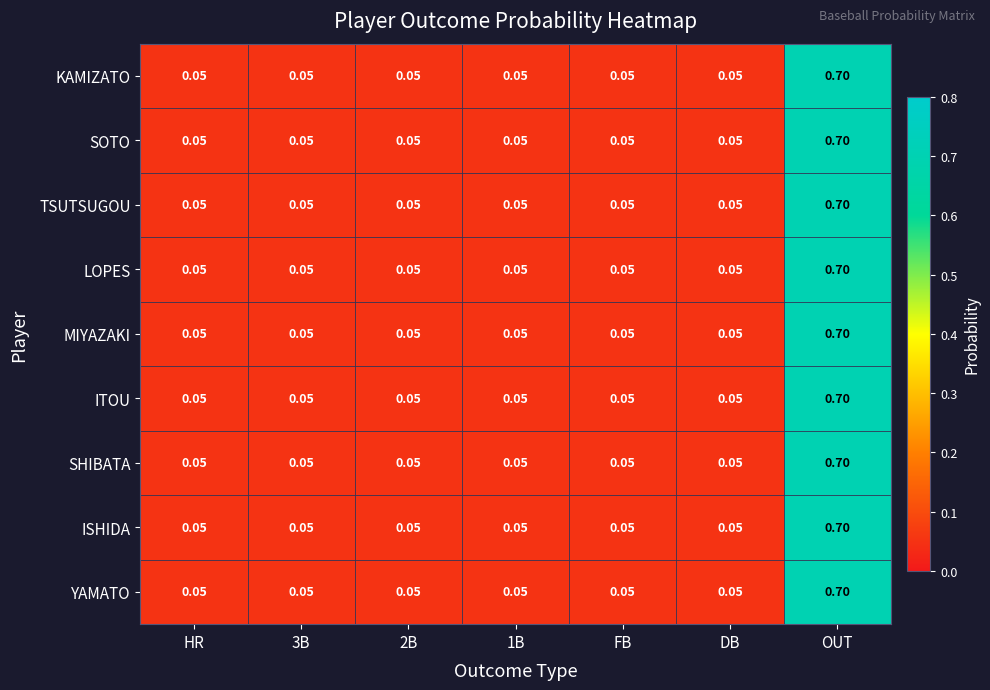

At which category is the sum across all series the highest?

OUT